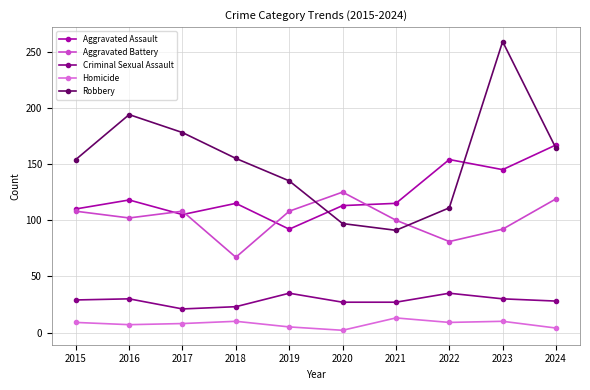

Is this an area chart (filled region under the line)?

No